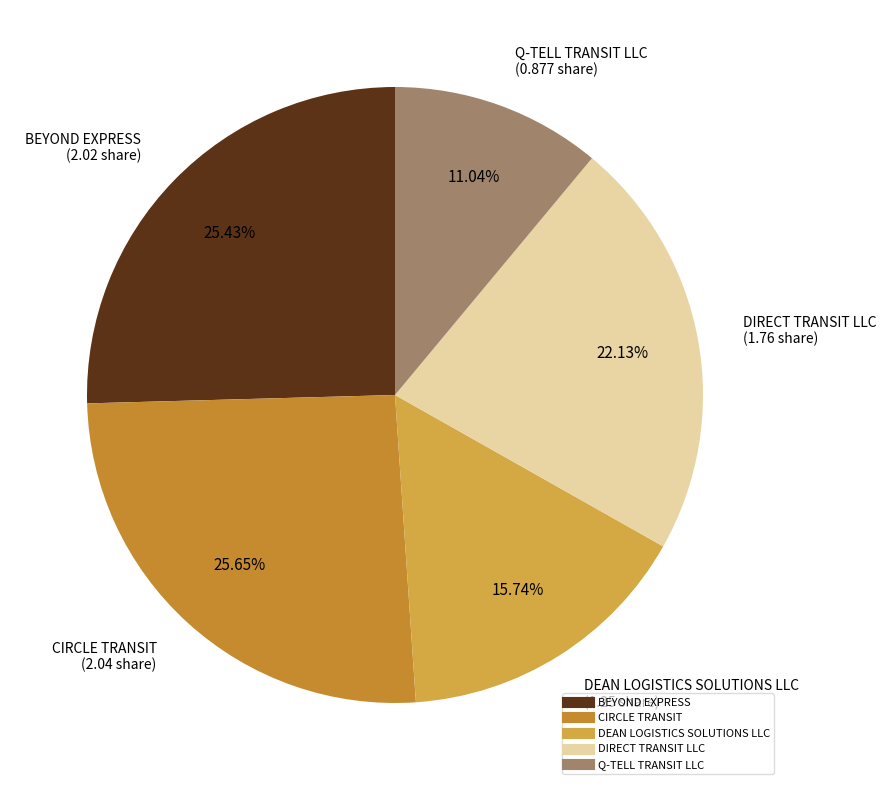

To the nearest percent, what is the difference between the CIRCLE TRANSIT and DIRECT TRANSIT LLC slice percentages?

4%